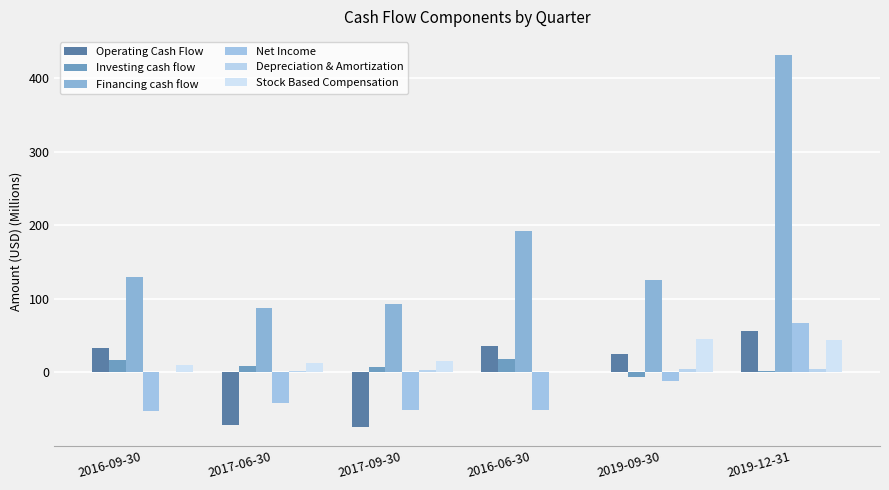

How many values in the Stock Based Compensation series exceed 15?

3